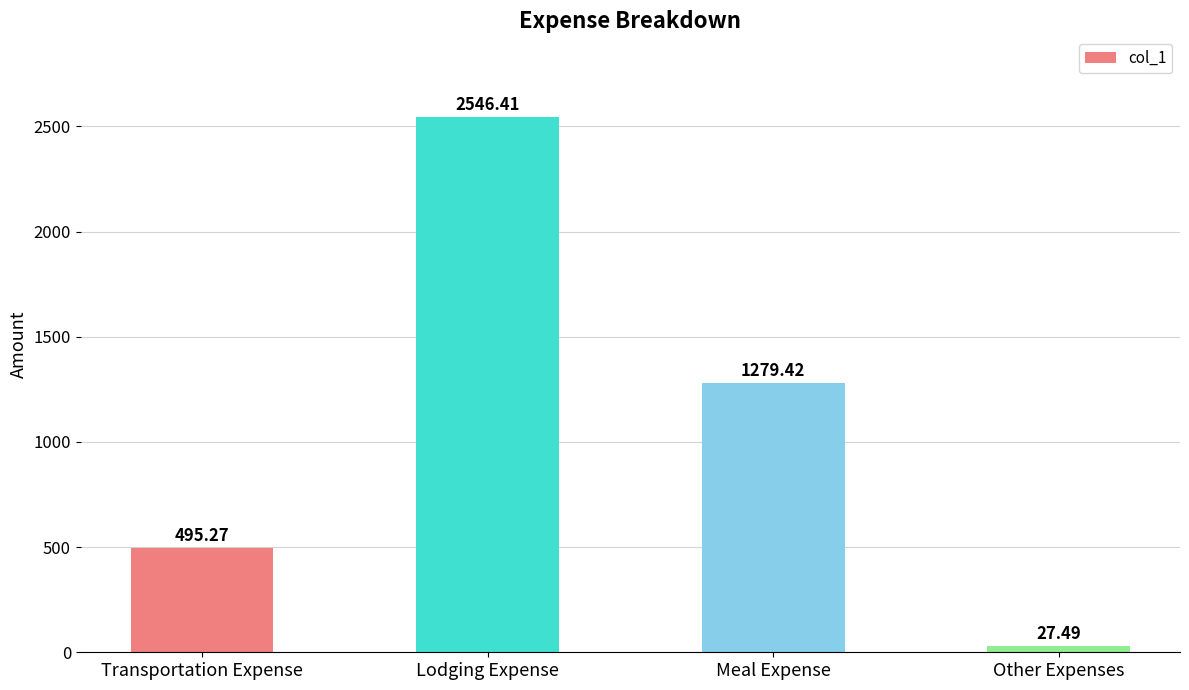

Are the bars horizontal?

No